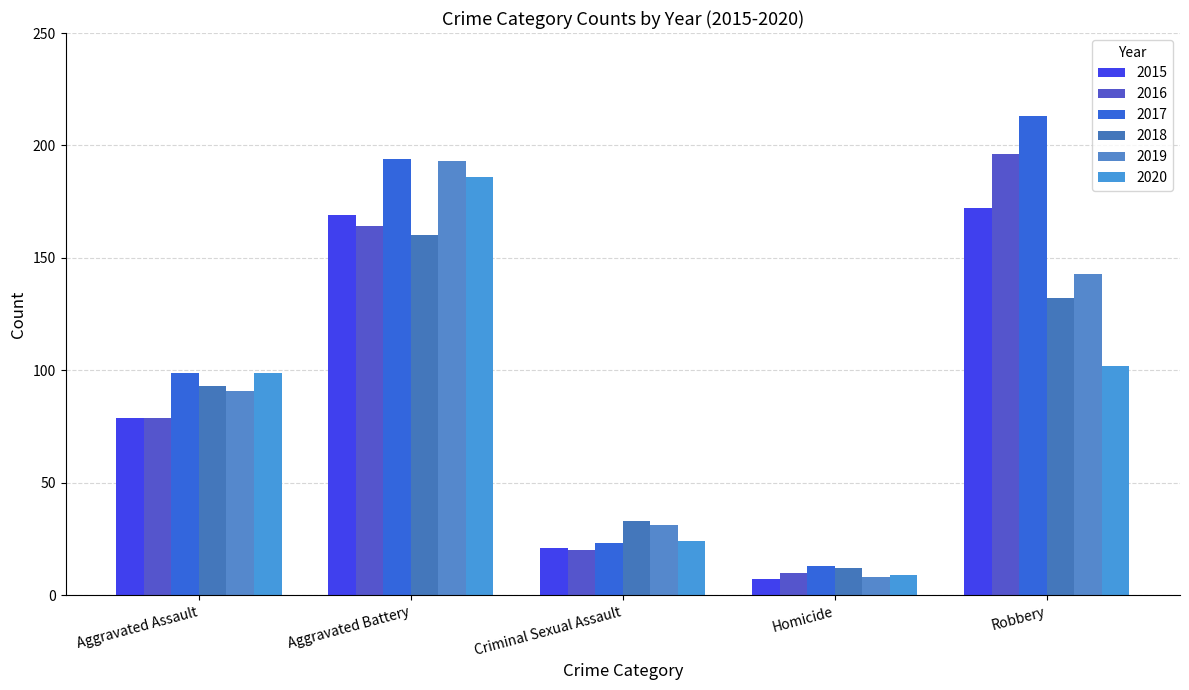

True or false: 2020 has a value of 186 at Aggravated Battery.

True